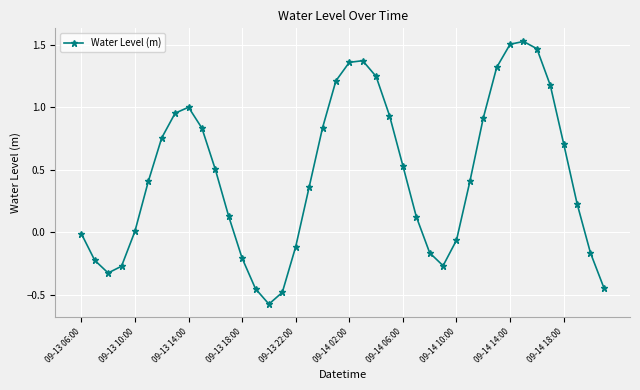

How many interior local peaks (higher than both neighbors) does the data have?

3